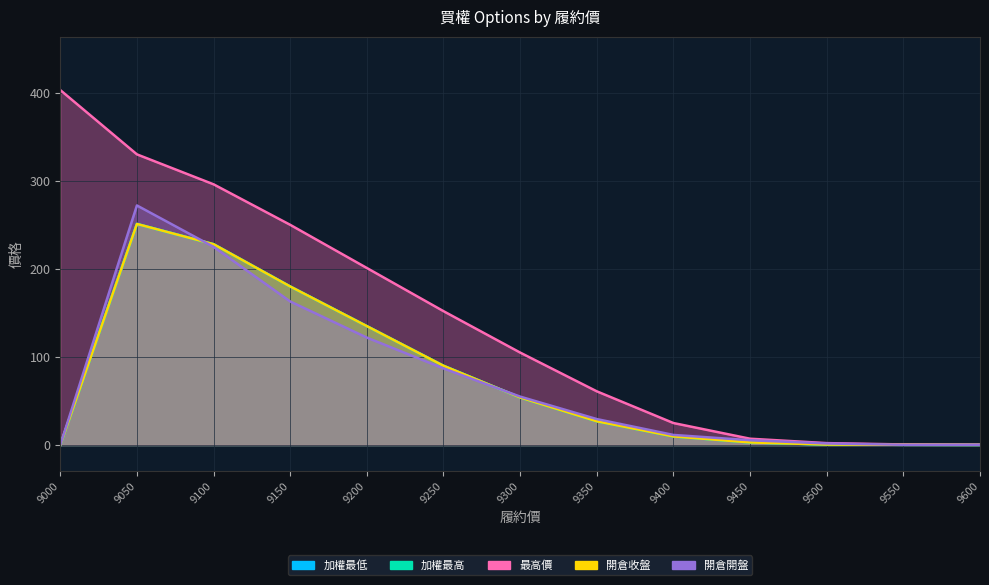

What is the difference between the 加權最高 values at 9050 and 9250?

161.0